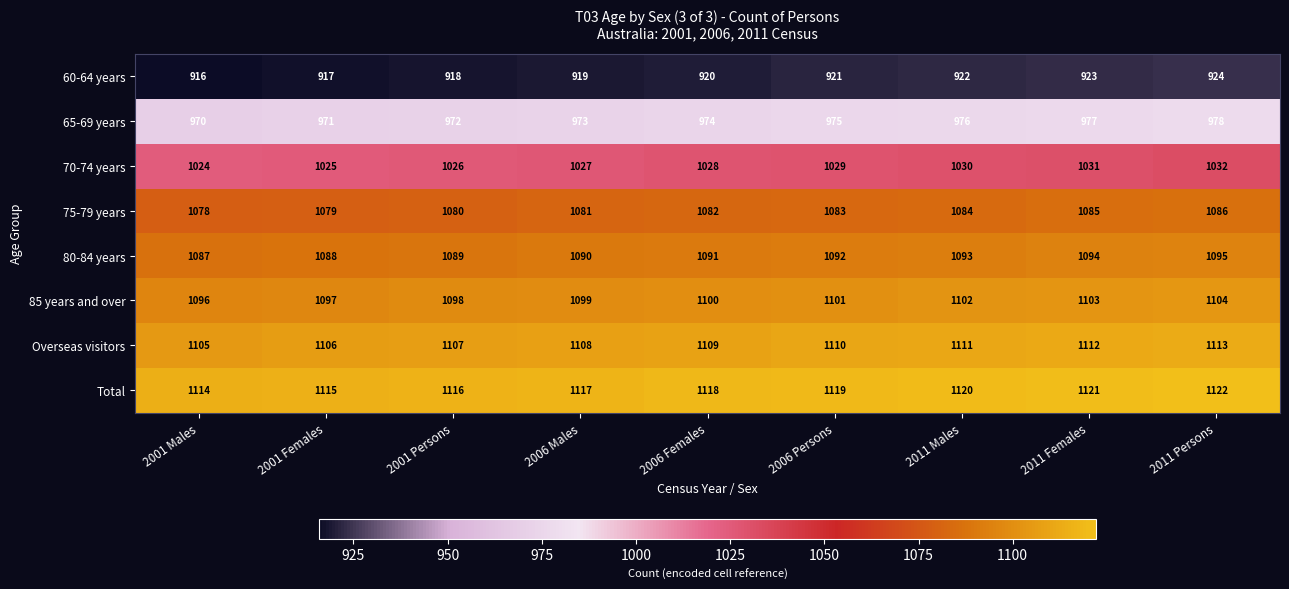

Rank the series by their maximum value, from lowest to highest.

60-64 years, 65-69 years, 70-74 years, 75-79 years, 80-84 years, 85 years and over, Overseas visitors, Total